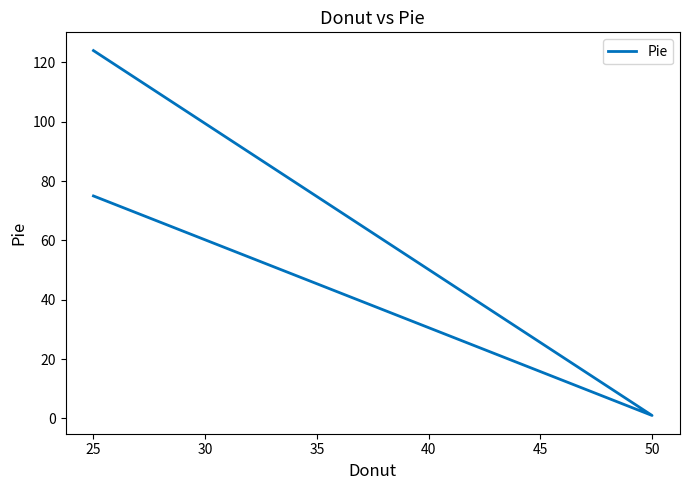

Reading left to right, list all the values displayed in this chart.

75	1	124